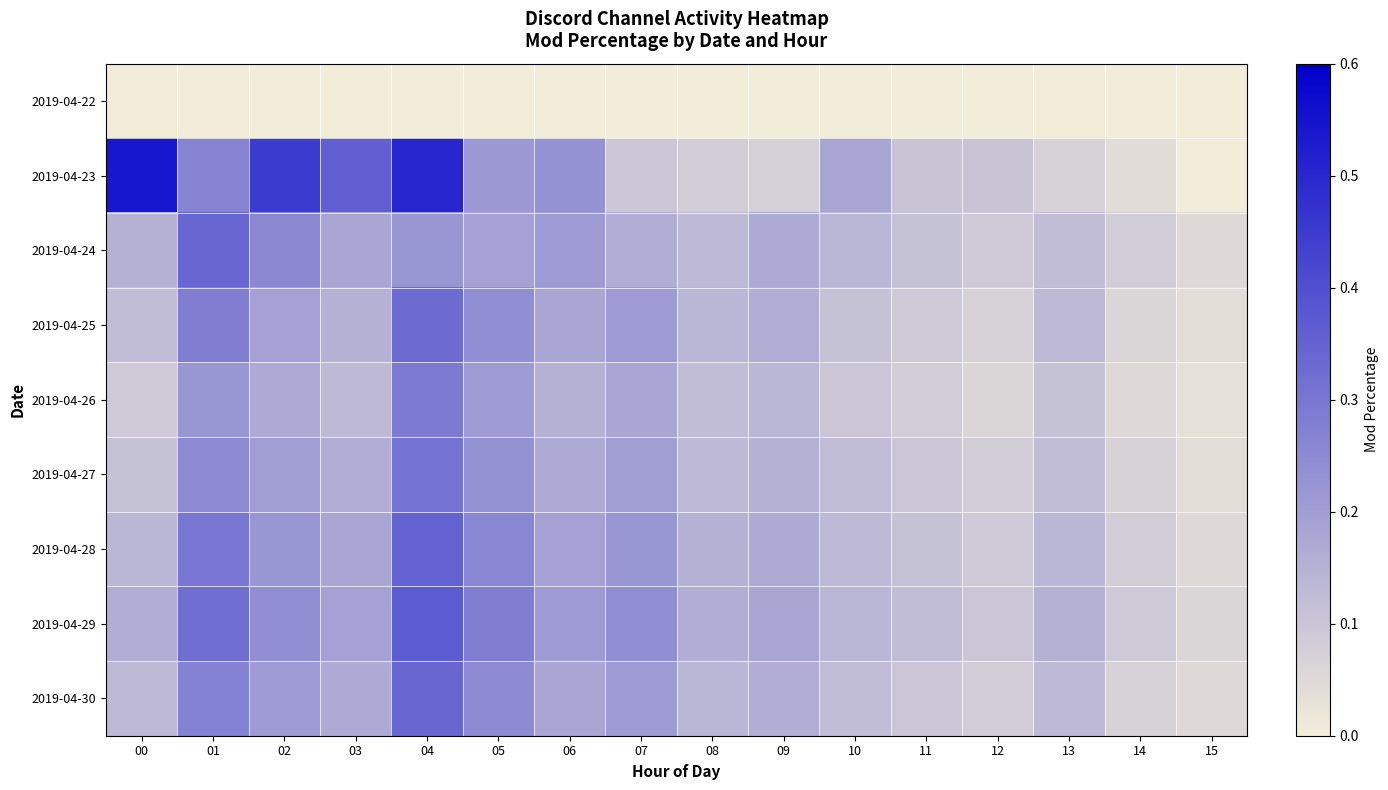

Between 14 and 15, which series saw the biggest shift?

2019-04-23